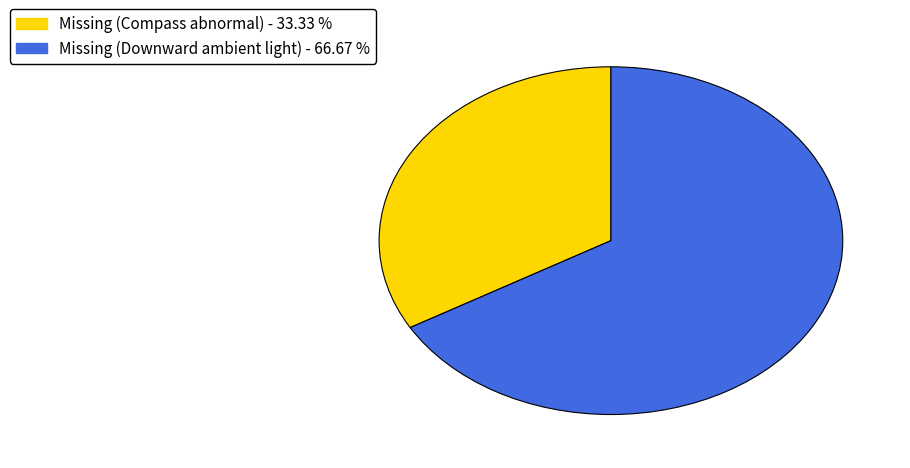

How many segments does this pie chart have?

2